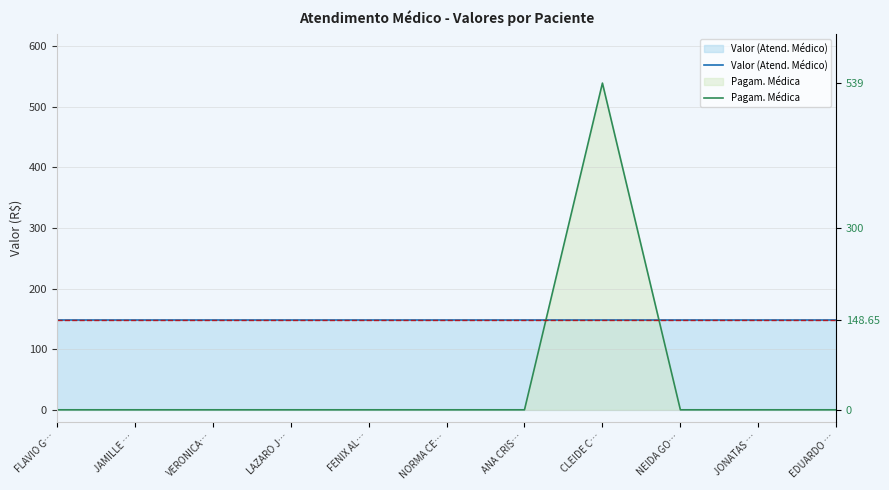

Which category has the highest value across all series?

CLEIDE C…